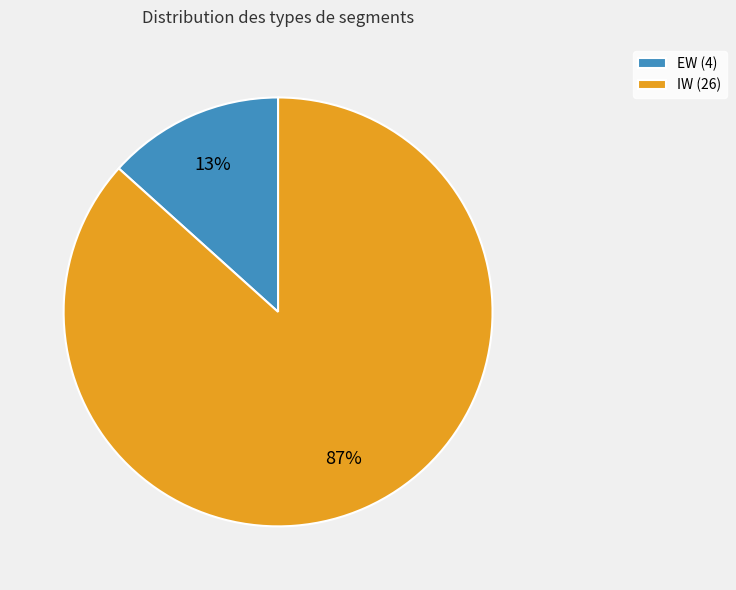

What is the majority slice?

IW